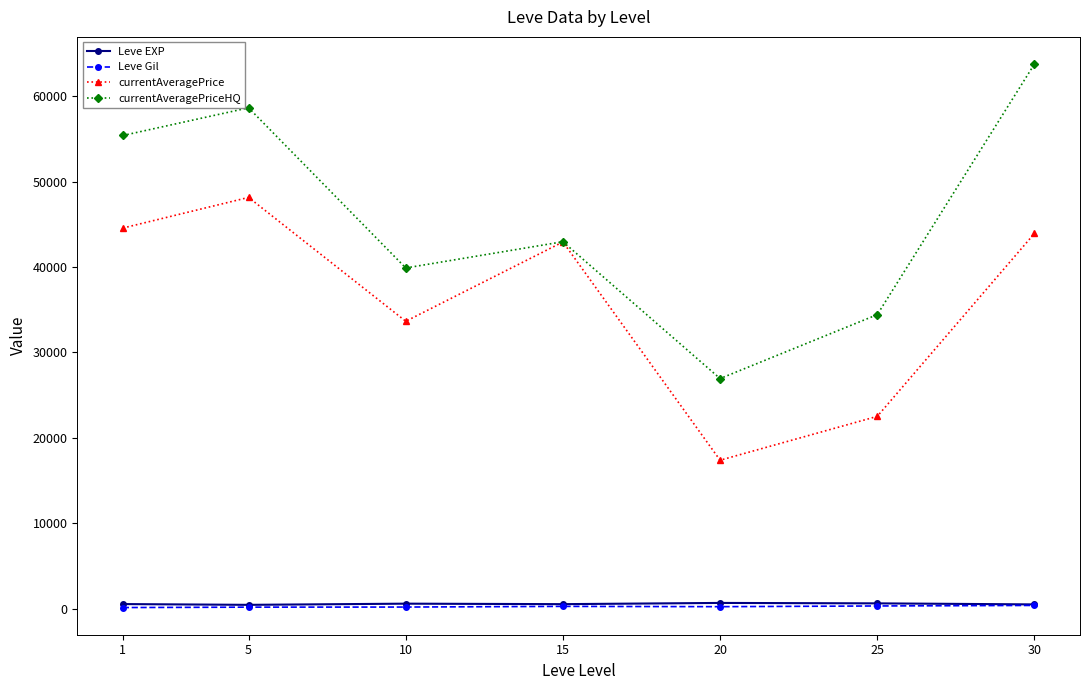

Is the value of currentAveragePriceHQ at 30 greater than the value of currentAveragePrice at 30?

Yes